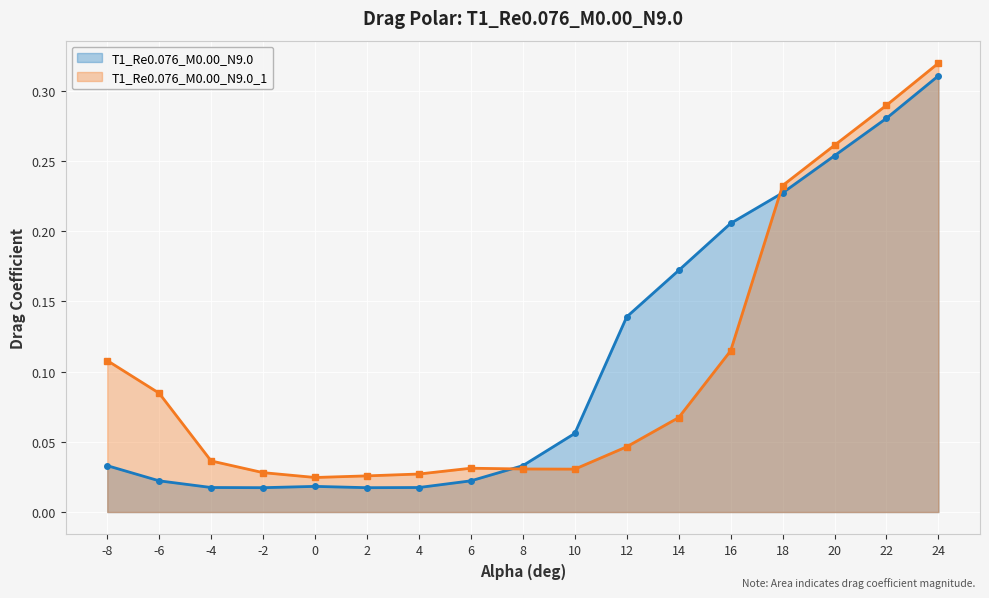

Reading left to right, extract all data points from this chart.

T1_Re0.076_M0.00_N9.0: -8=0.0	-6=0.0	-4=0.0	-2=0.0	0=0.0	2=0.0	4=0.0	6=0.0	8=0.0	10=0.1	12=0.1	14=0.2	16=0.2	18=0.2	20=0.3	22=0.3	24=0.3
T1_Re0.076_M0.00_N9.0_1: -8=0.1	-6=0.1	-4=0.0	-2=0.0	0=0.0	2=0.0	4=0.0	6=0.0	8=0.0	10=0.0	12=0.0	14=0.1	16=0.1	18=0.2	20=0.3	22=0.3	24=0.3